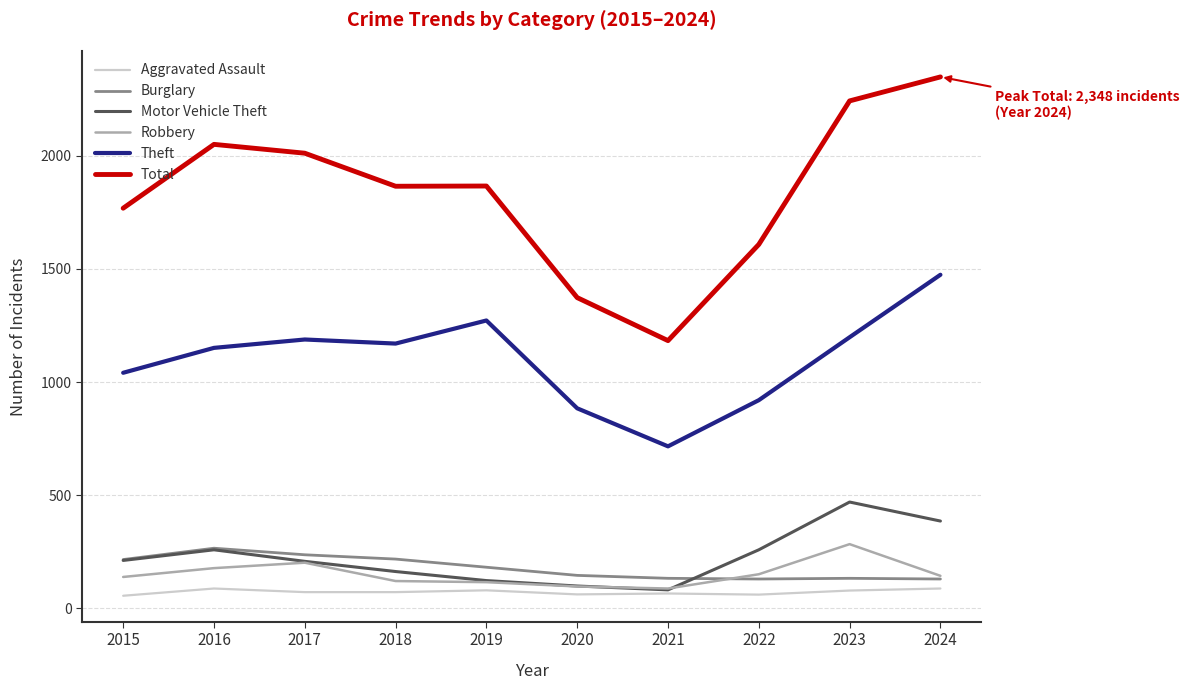

Between 2021 and 2023, which series saw the biggest shift?

Total